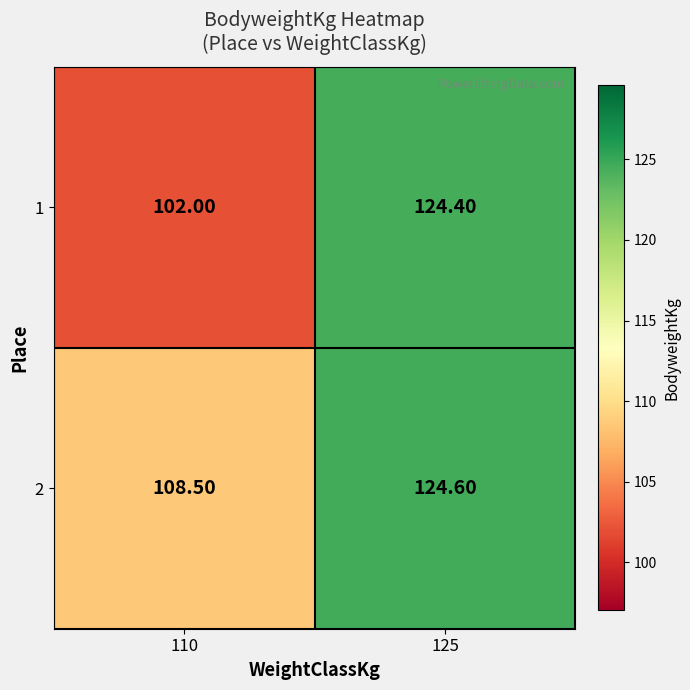

At 125, list the series in order from smallest to largest.

1, 2